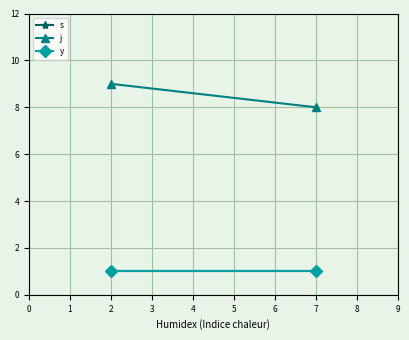

Which series has the largest range (max minus min)?

j